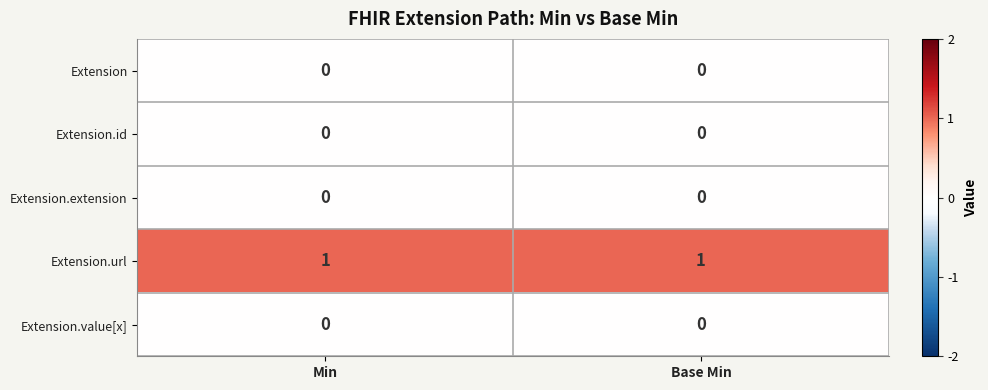

Reading left to right, extract all data points from this chart.

Extension: 0	0
Extension.id: 0	0
Extension.extension: 0	0
Extension.url: 1	1
Extension.value[x]: 0	0